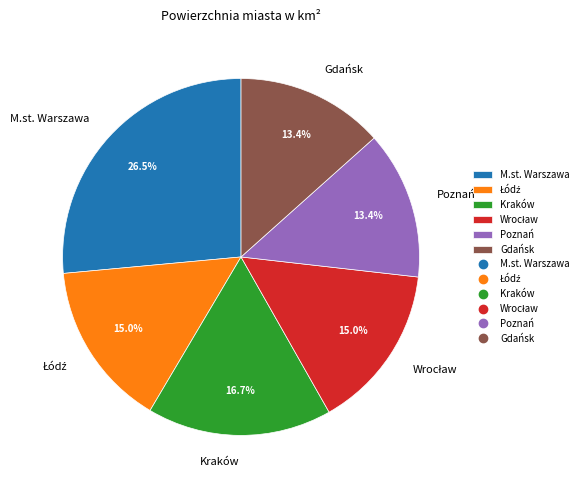

Does M.st. Warszawa account for over 50% of the chart?

No